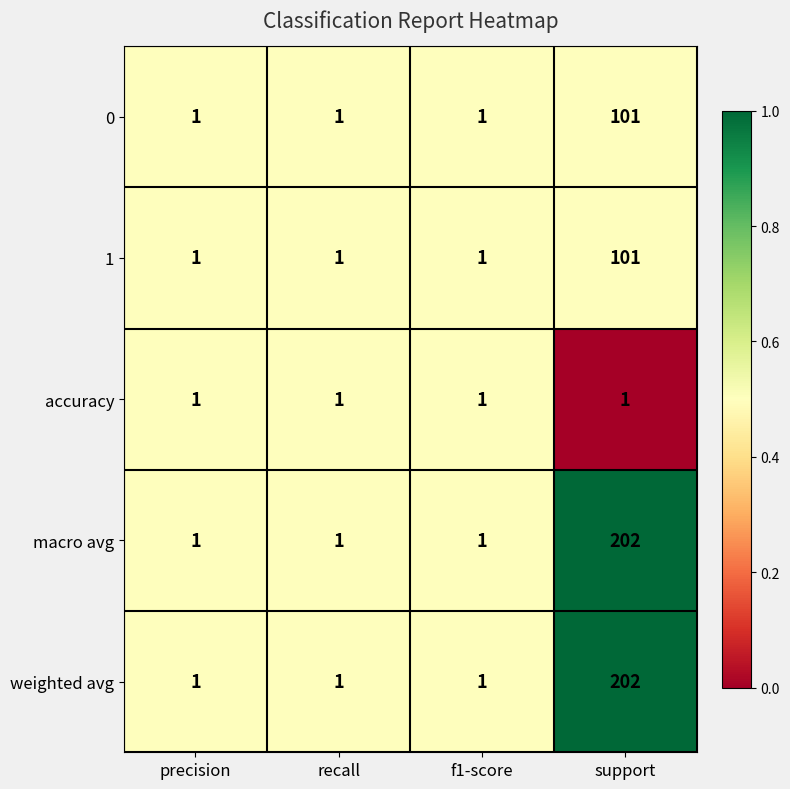

The value of 1 at f1-score is 1. True or false?

True